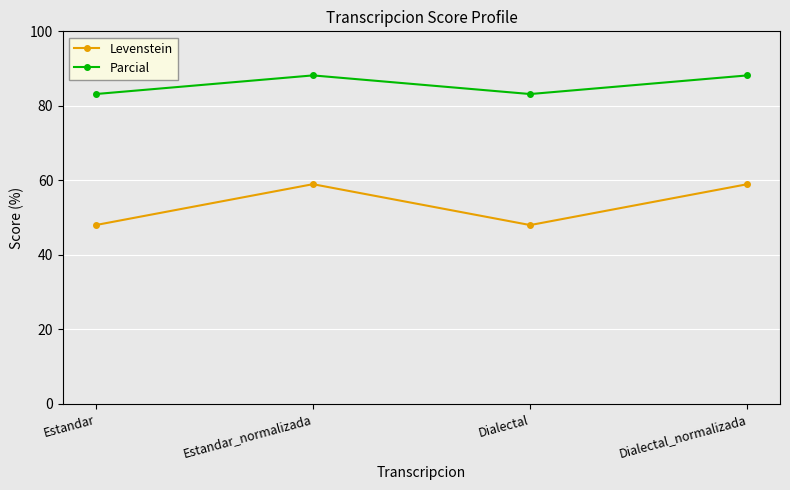

What is the difference between the second highest and minimum values in the Parcial series?

5.0